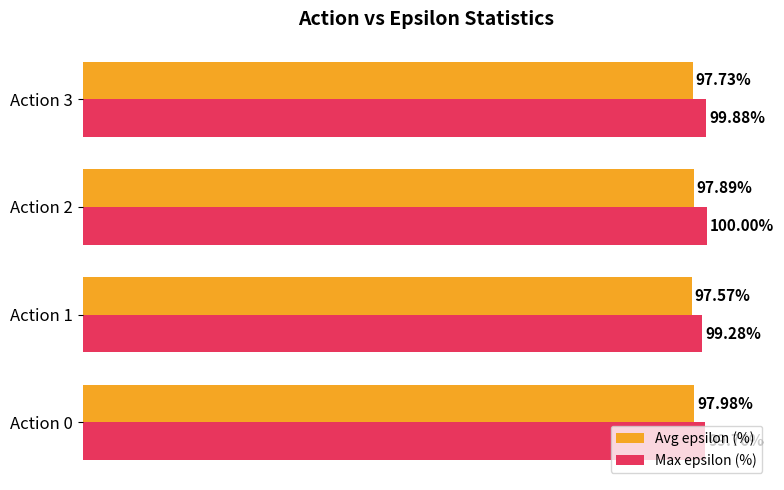

Rank the series by their average value, from highest to lowest.

Max epsilon (%), Avg epsilon (%)